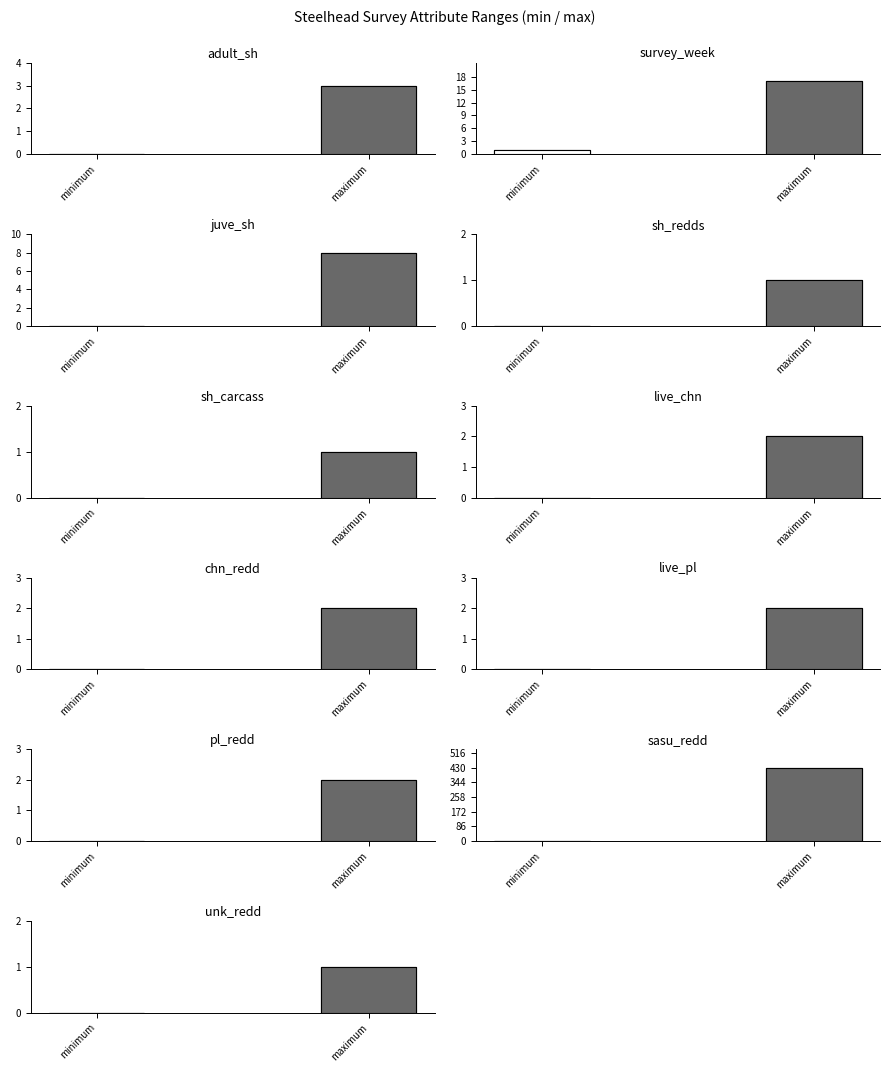

How many groups of bars are there?

11